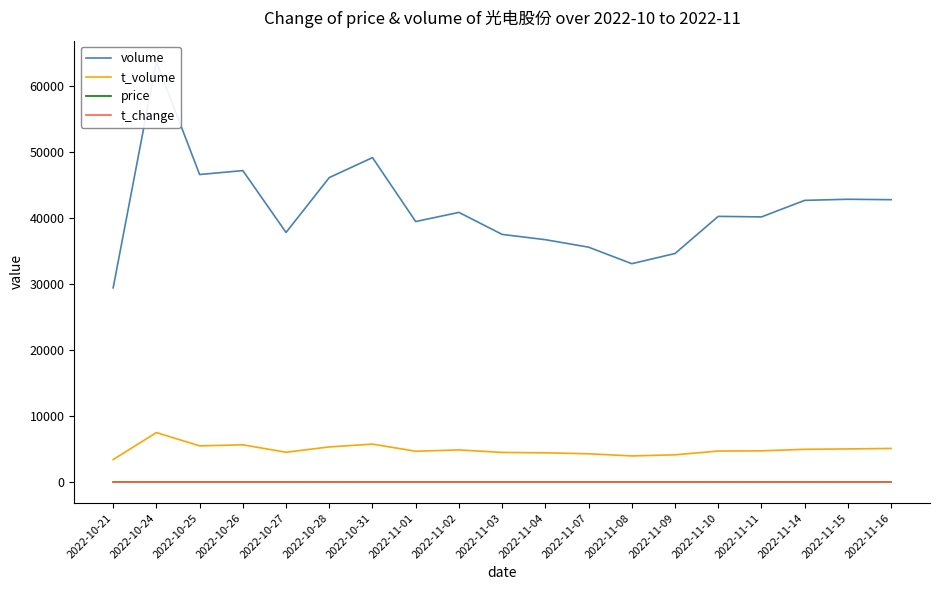

At which label is t_volume closest to 5458?

2022-10-25